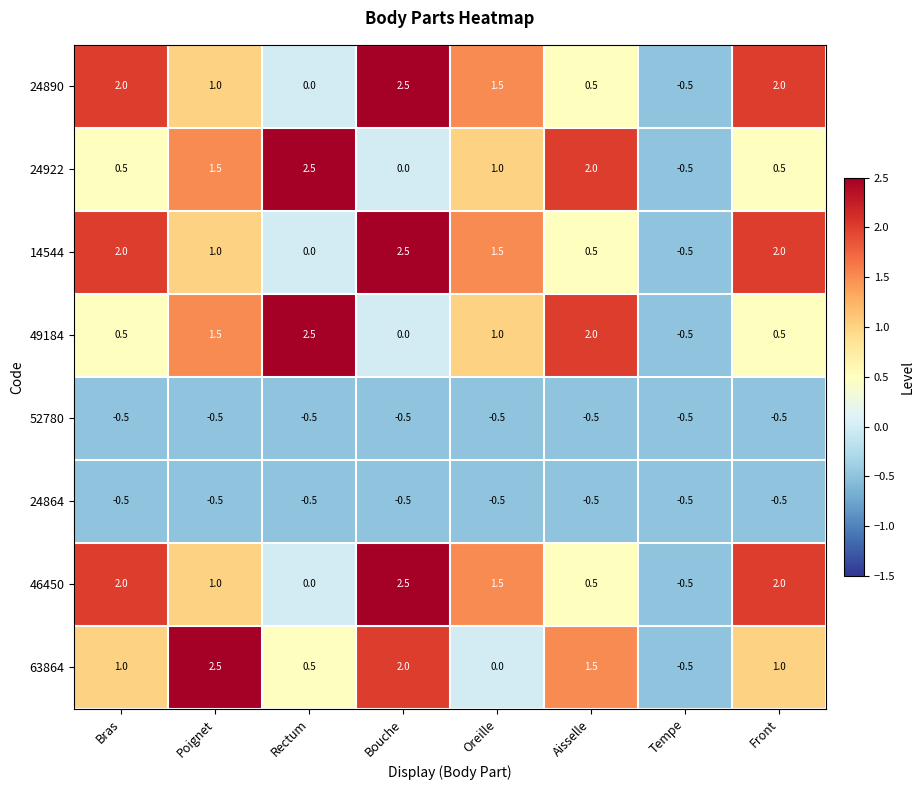

How many data points does each series have?

8